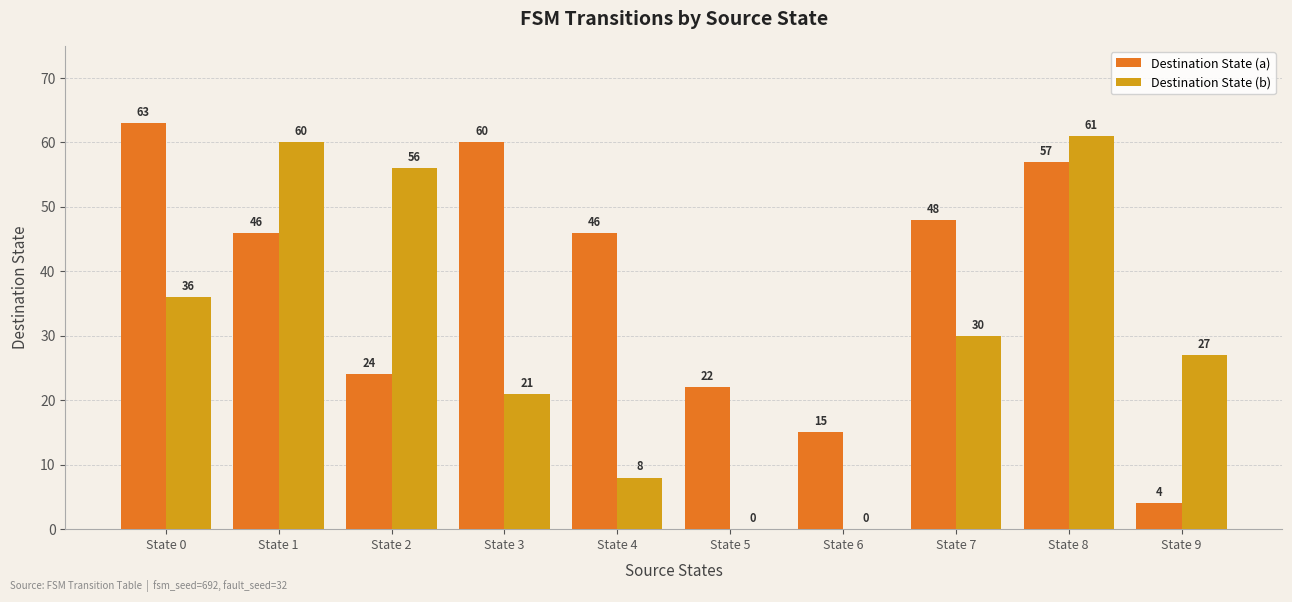

What is the maximum value for Destination State (a)?

63